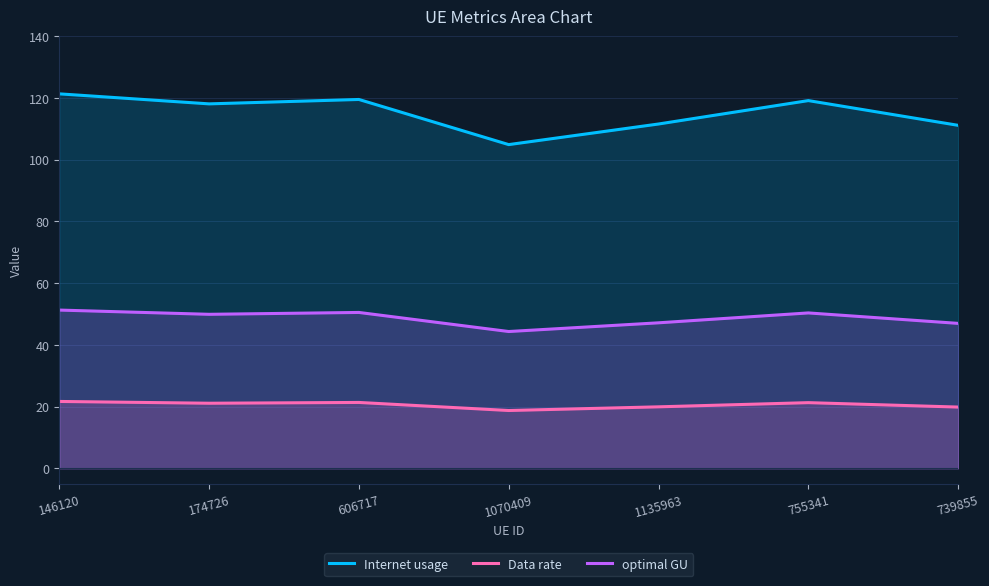

What is the difference between the maximum and minimum values in the Data rate series?

2.9